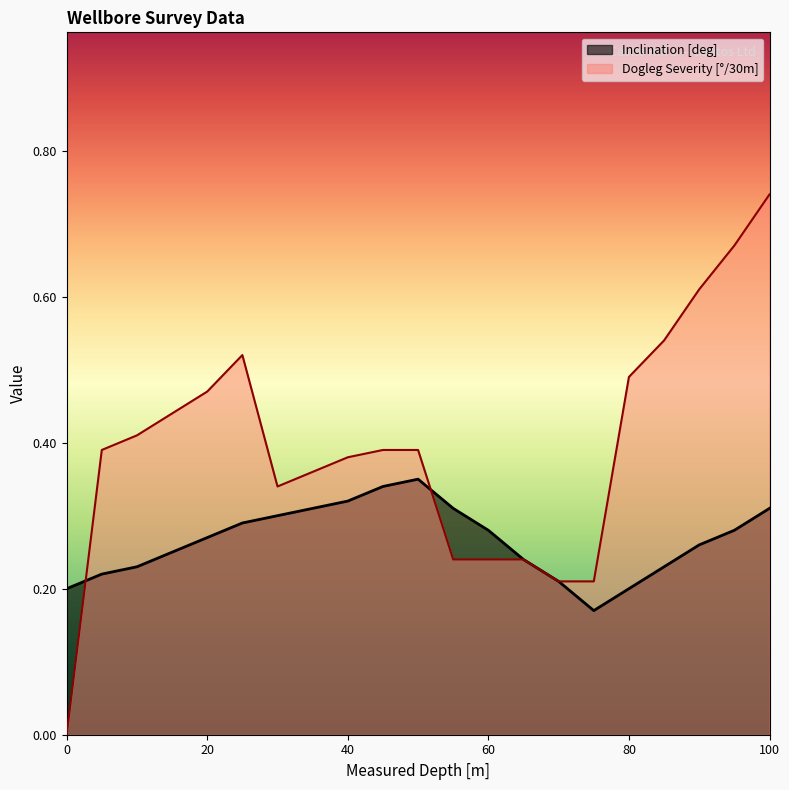

After their last crossing, which series has the higher values: Inclination [deg] or Dogleg Severity [deg/30m]?

Inclination [deg]